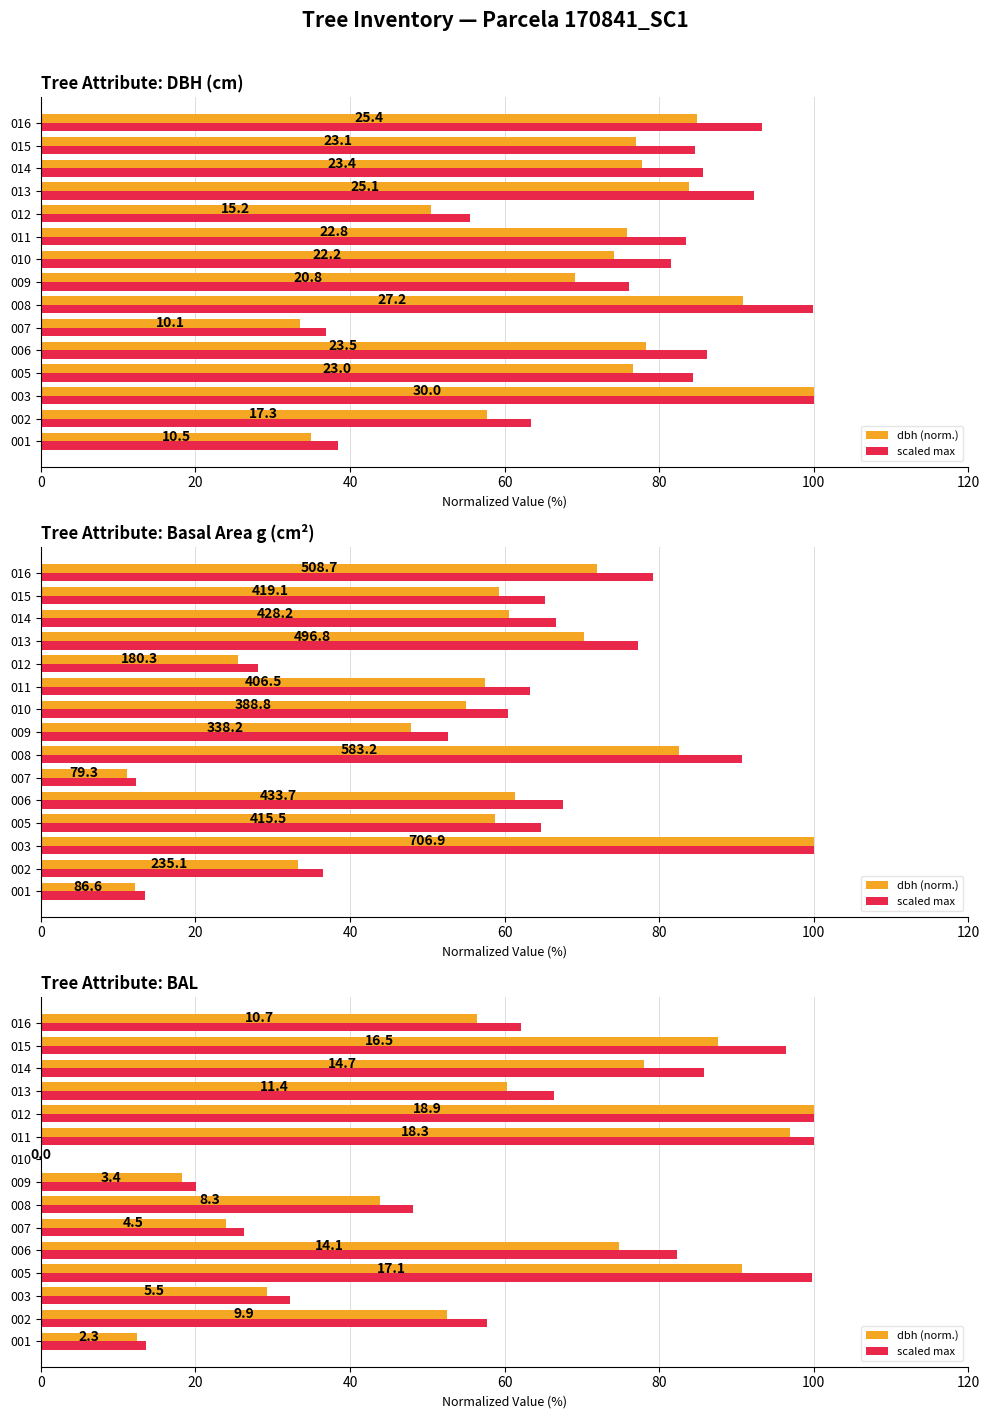

Rank the series at 006 from highest to lowest value.

scaled max, dbh (norm.)